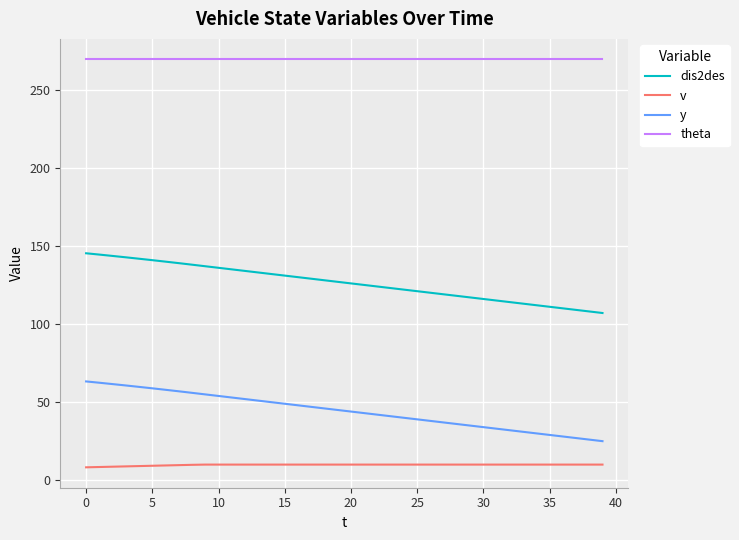

What are all the series names shown in the legend?

dis2des, v, y, theta